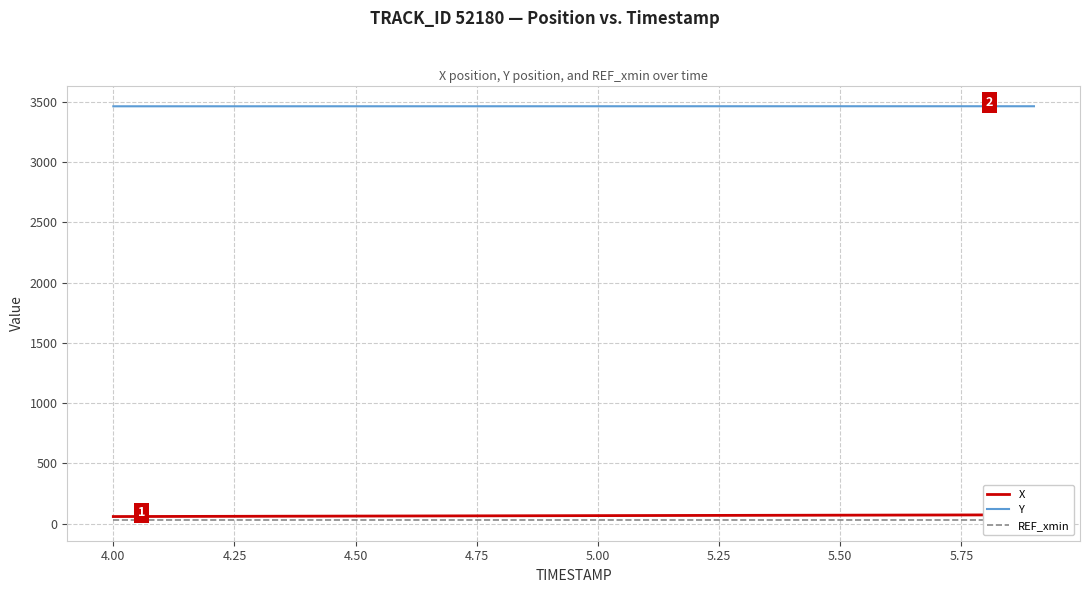

What is the lowest value of the Y series?

3461.7